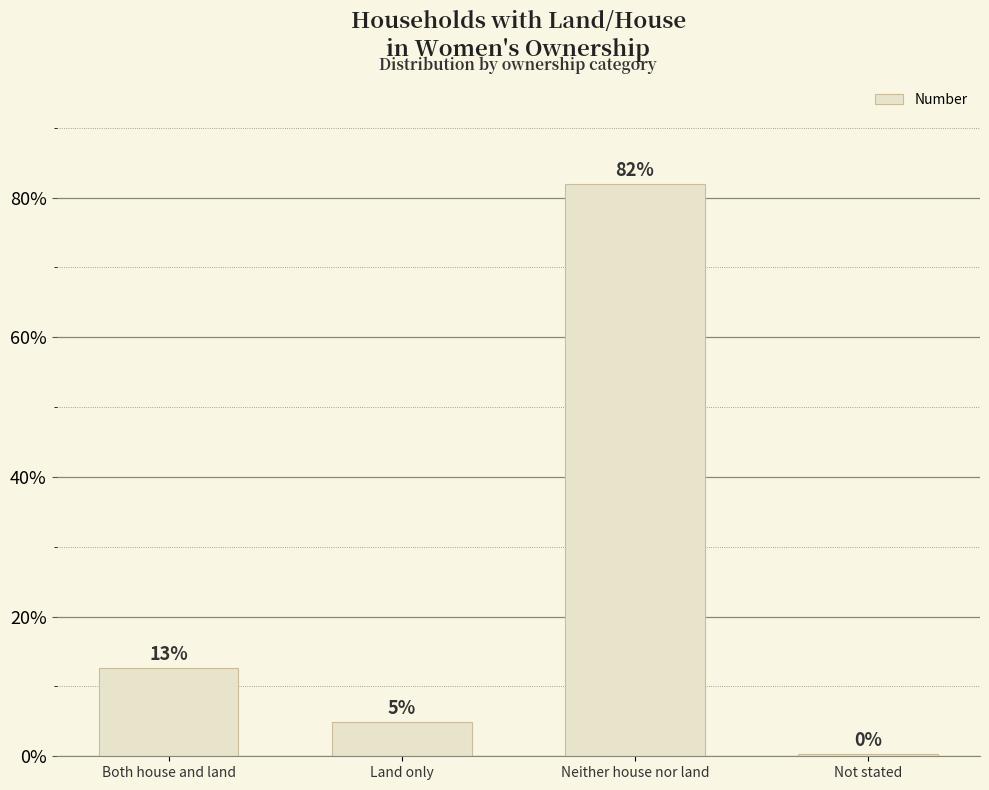

True or false: the data shows 82.0 at Neither house nor land.

True